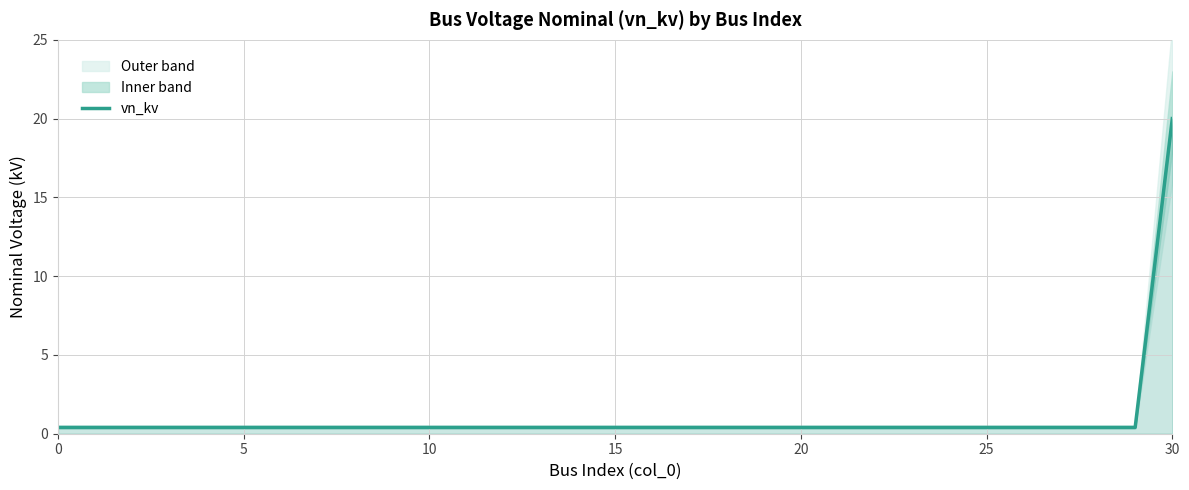

Is it true that the value at 15 is 0.7?

False